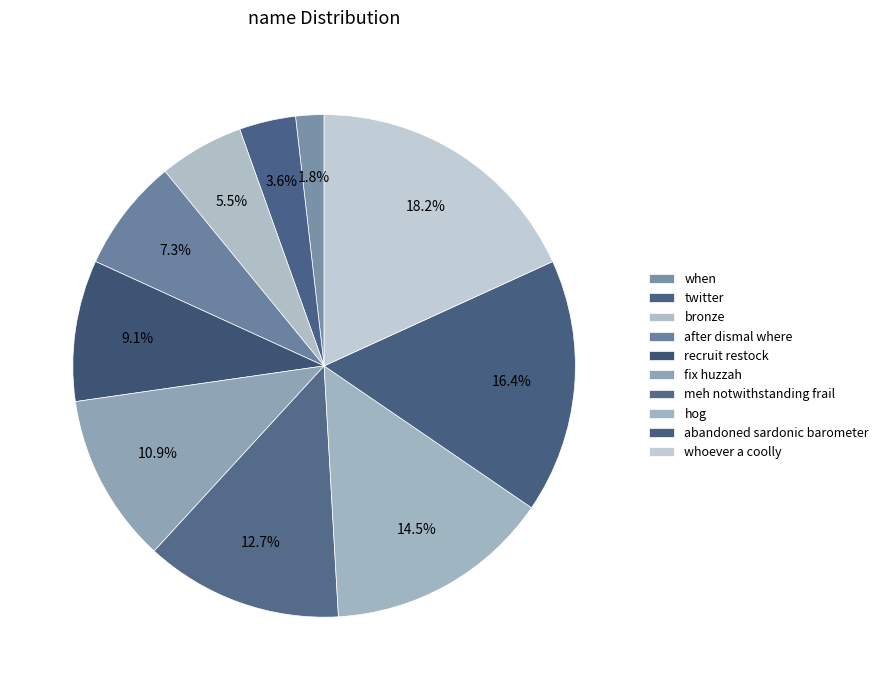

What is the largest slice in the pie chart?

whoever a coolly